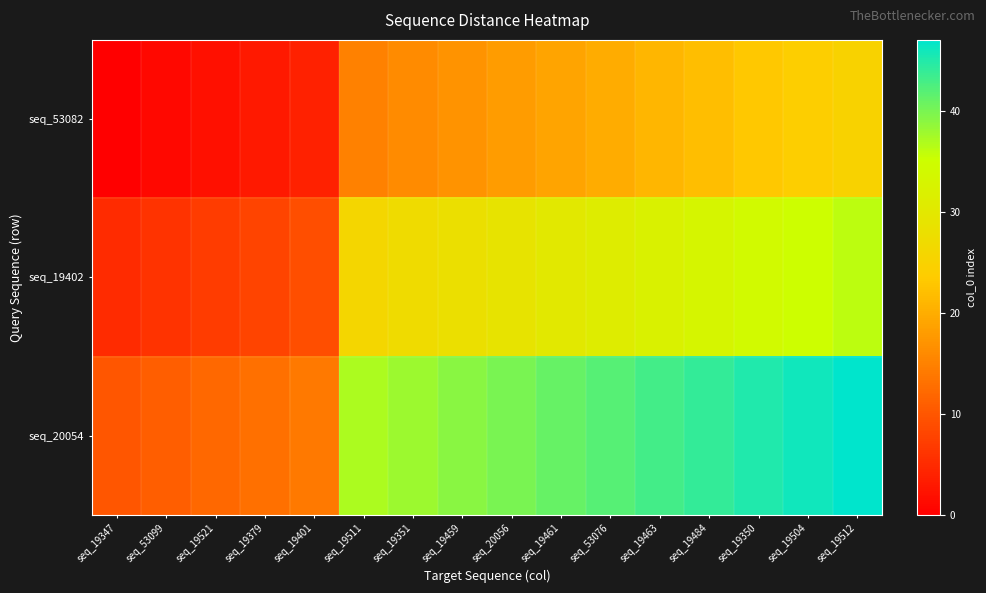

What is the total value across all series at seq_19511?

78